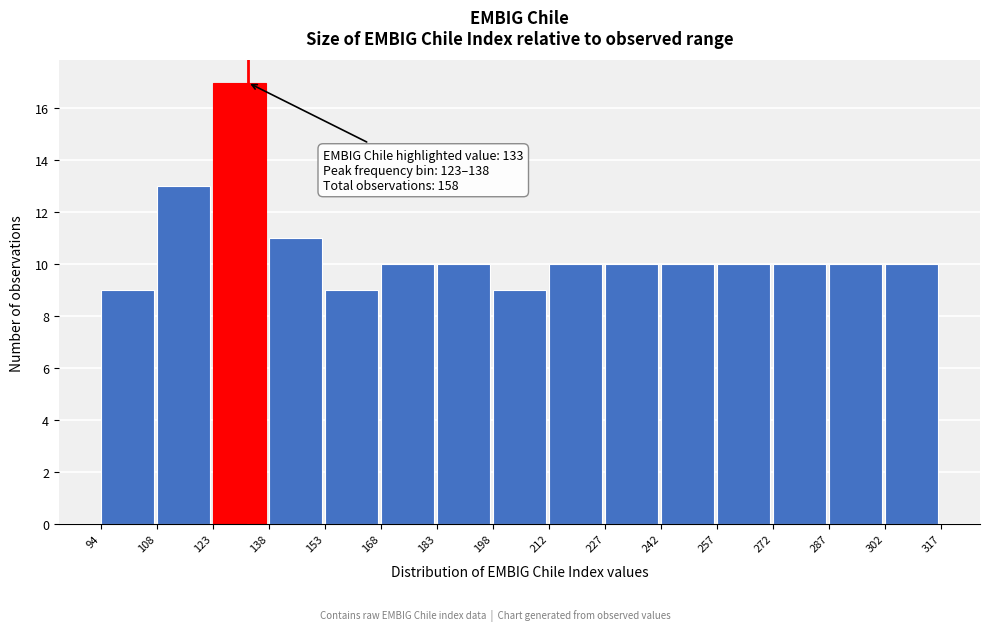

Over which range of the x-axis is the bar tallest?

123 to 138